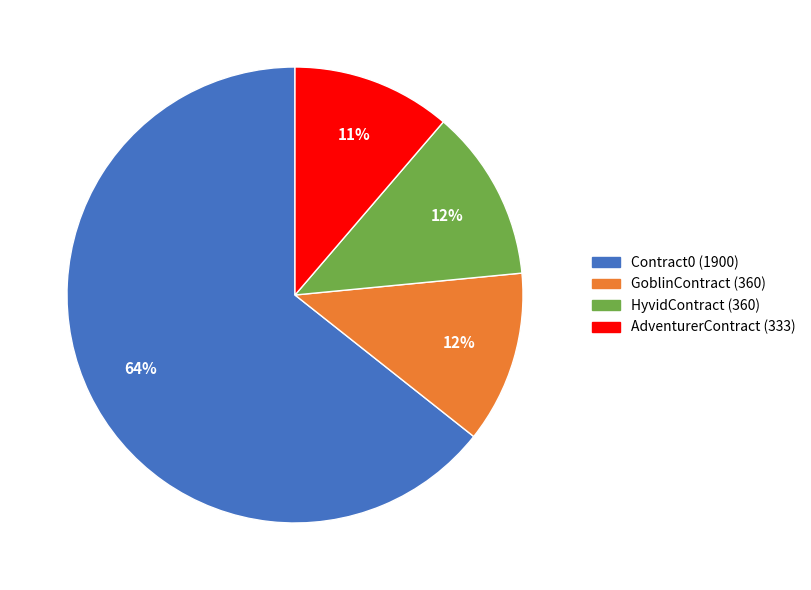

True or false: Contract0 accounts for 72% of the total.

False